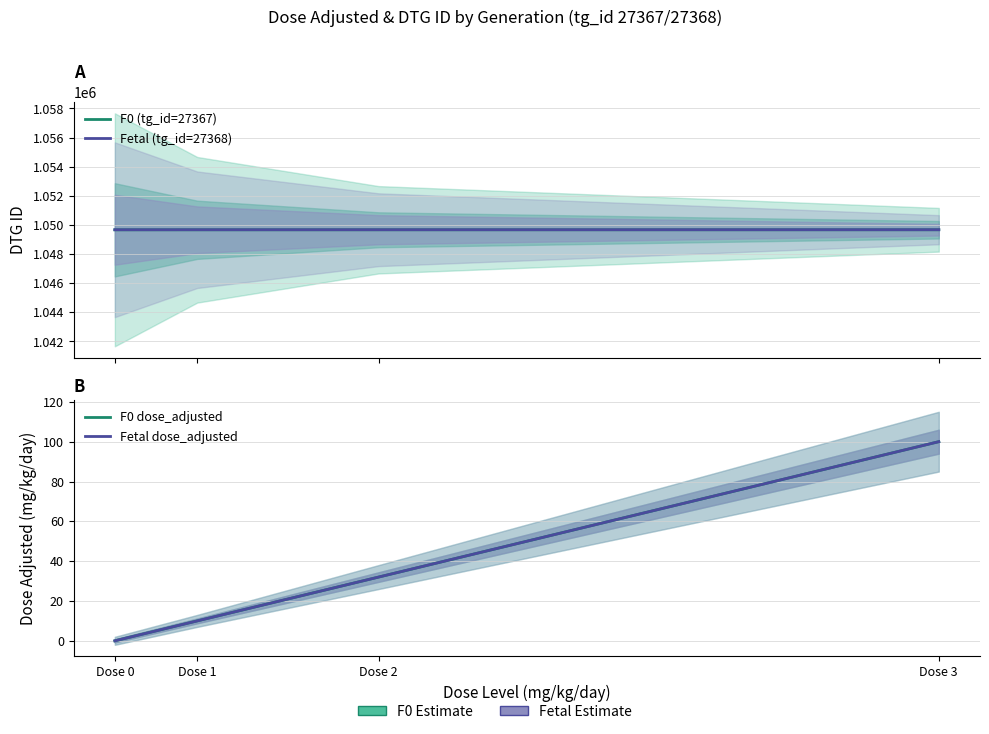

Rank the categories by Fetal dose_adjusted value from highest to lowest.

Dose 3, Dose 2, Dose 1, Dose 0